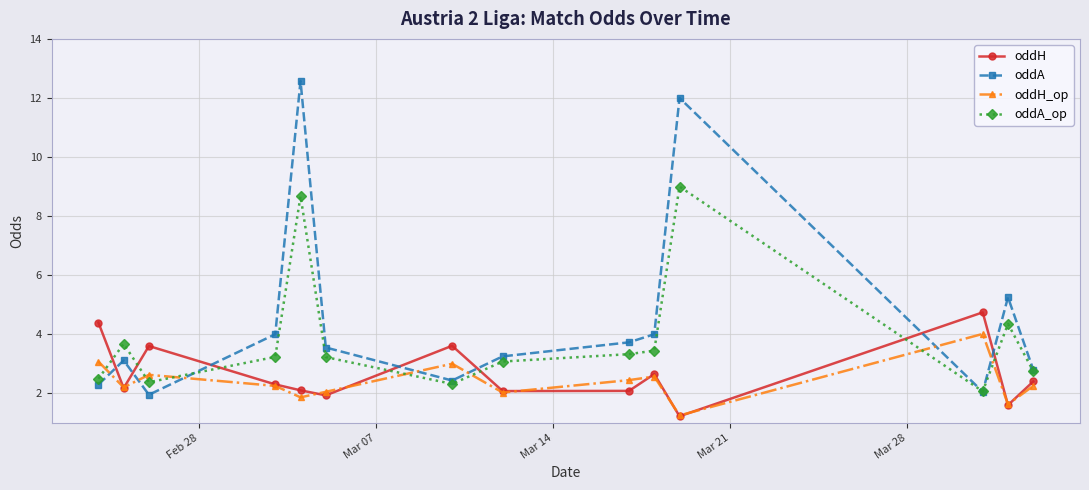

Which series ends up on top after the final intersection of oddA_op and oddH_op?

oddA_op